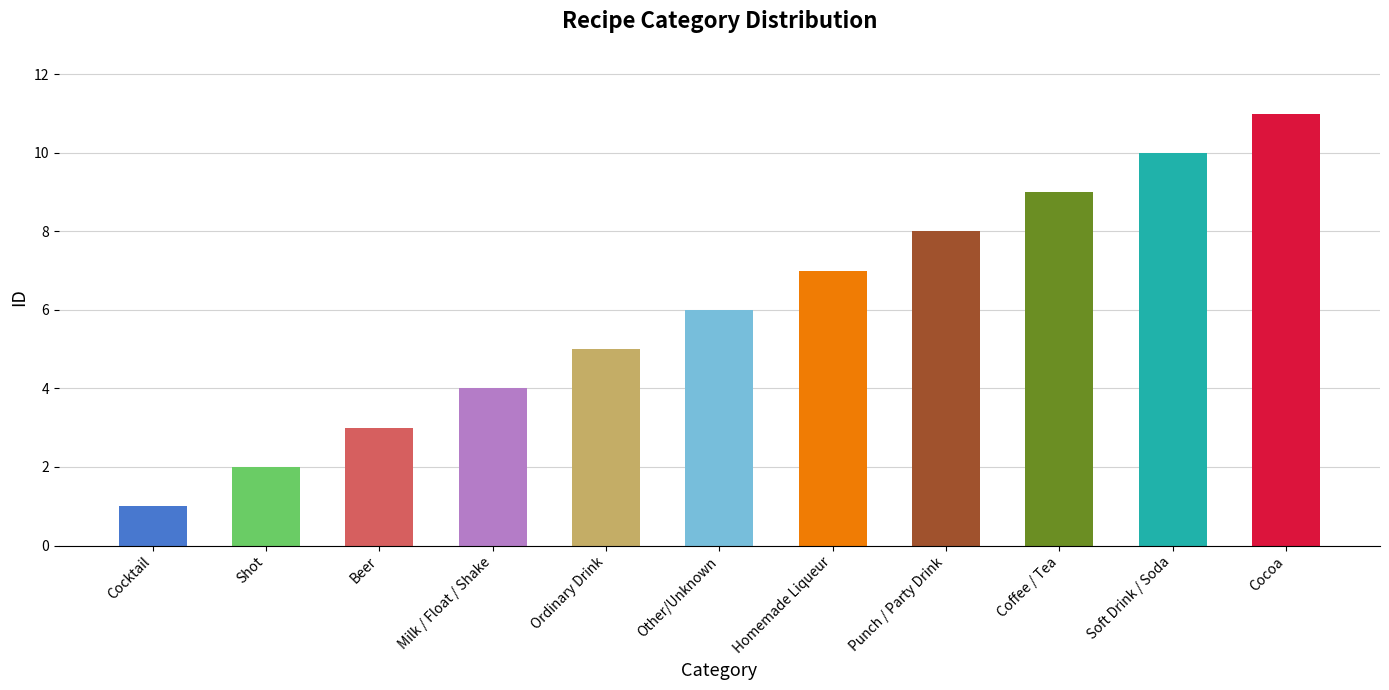

How many categories are shown in the chart?

11